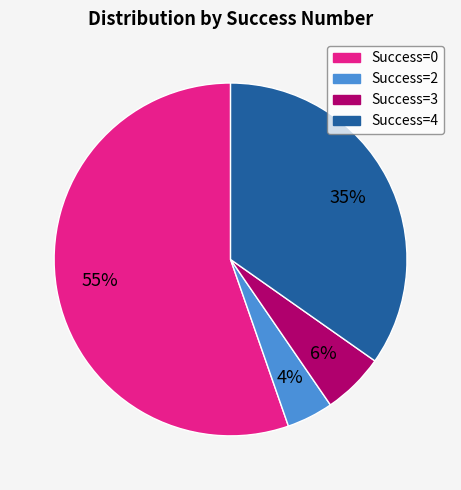

Is there any slice that represents more than half of the pie?

Yes